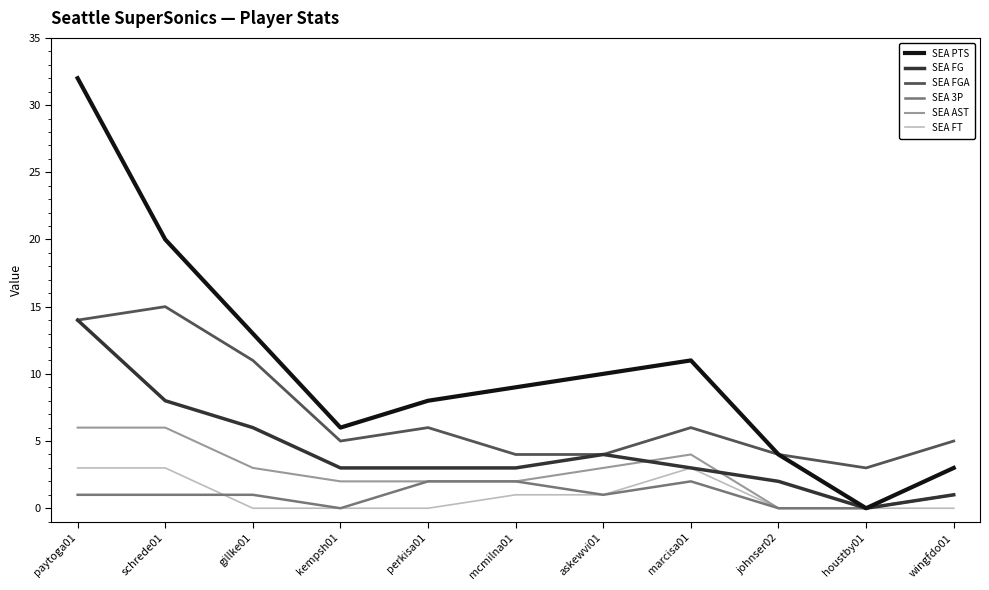

What is the difference between the second highest and minimum values in the SEA FG series?

8